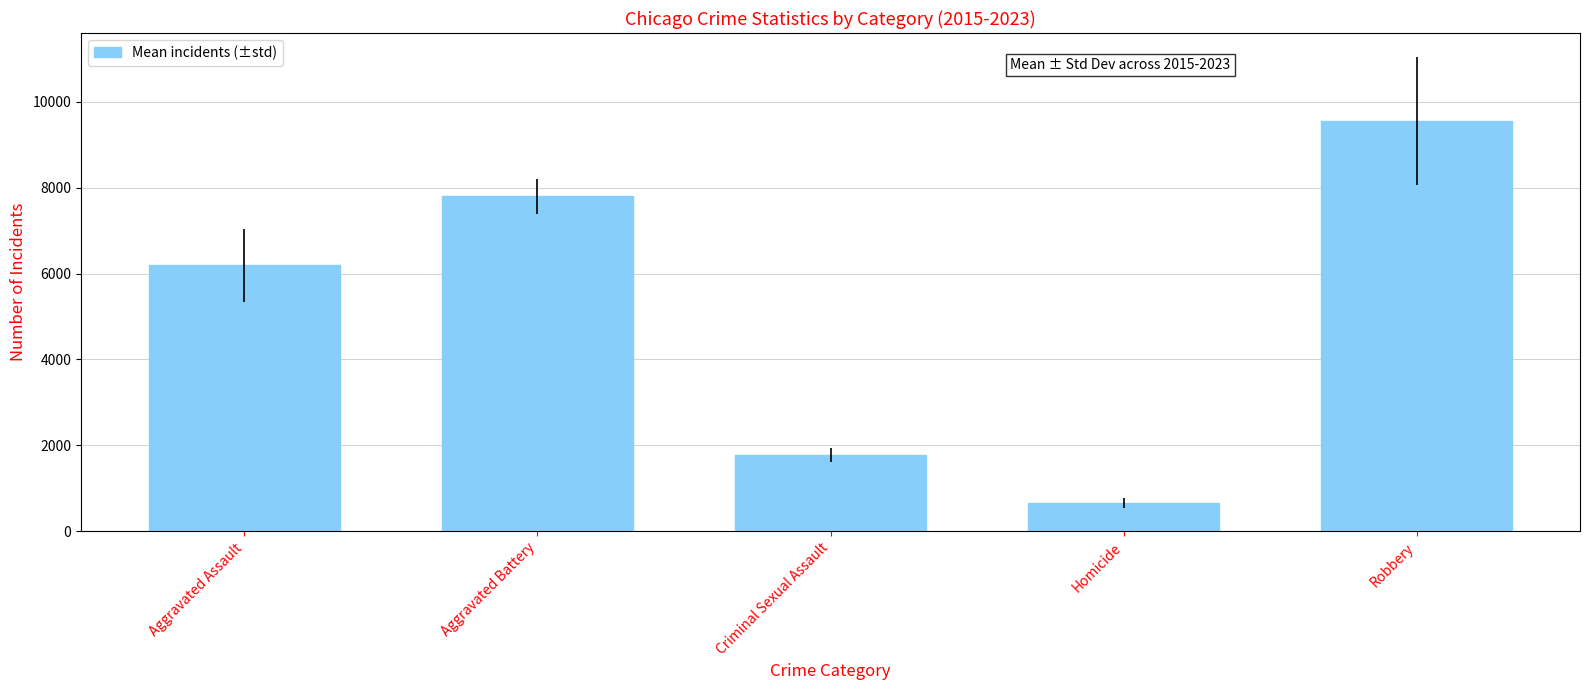

How many values exceed 6190?

3